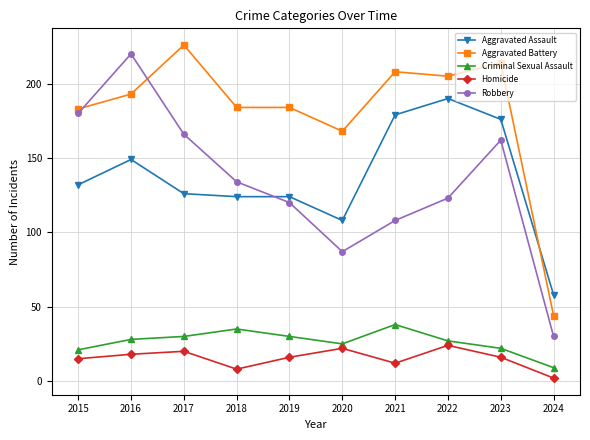

What is the sum of the Aggravated Battery values at 2023 and 2018?

398